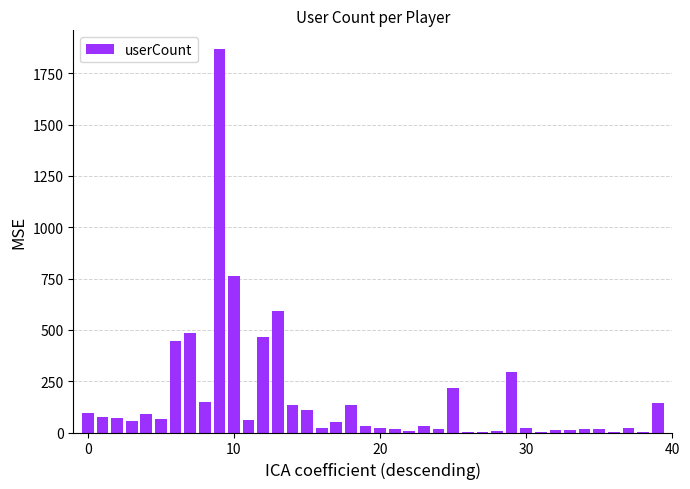

What is the sum of all values?

6632